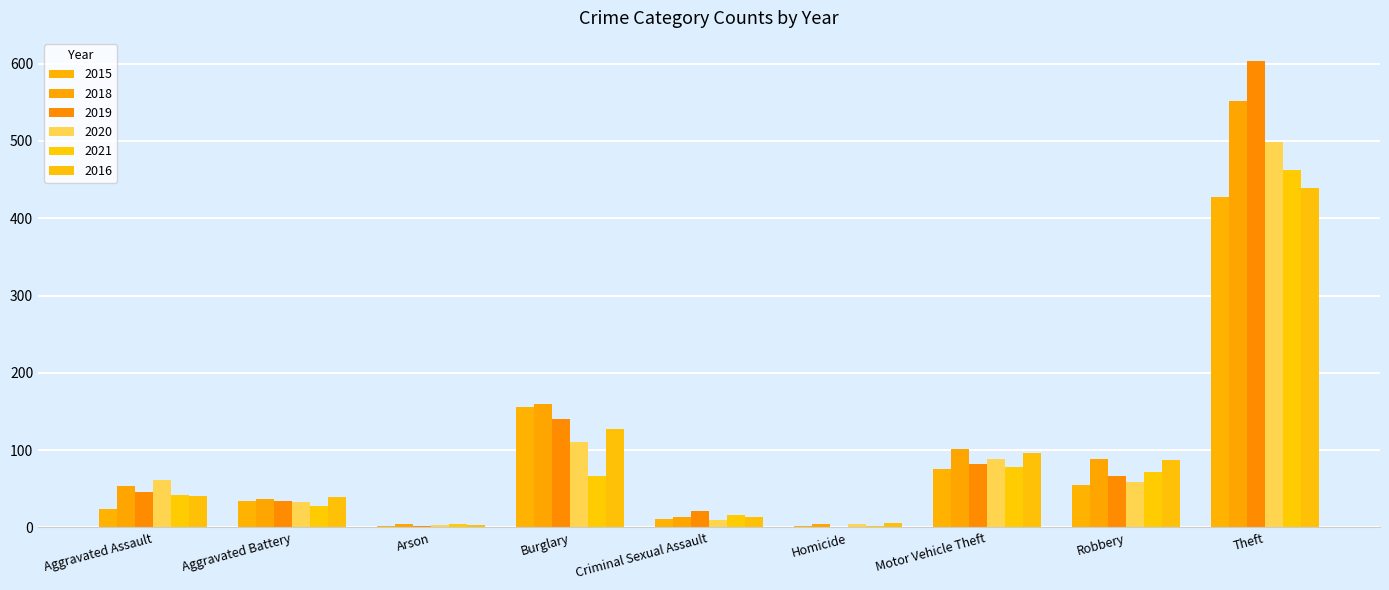

What is the label of the 2nd bar from the right?

Robbery